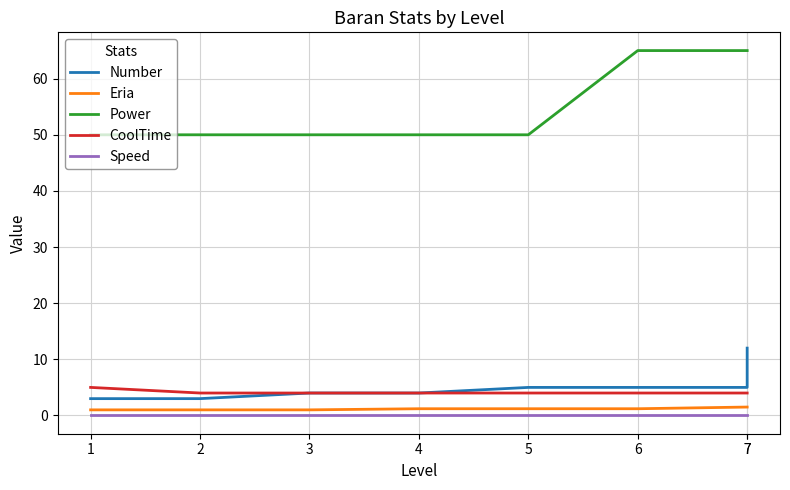

Reading left to right, transcribe all the data shown in this chart.

Number: 3.0	3.0	4.0	4.0	5.0	5.0	5.0	12.0
Eria: 1.0	1.0	1.0	1.2	1.2	1.2	1.5	1.5
Power: 50.0	50.0	50.0	50.0	50.0	65.0	65.0	65.0
CoolTime: 5.0	4.0	4.0	4.0	4.0	4.0	4.0	4.0
Speed: 0.0	0.0	0.0	0.0	0.0	0.0	0.0	0.0